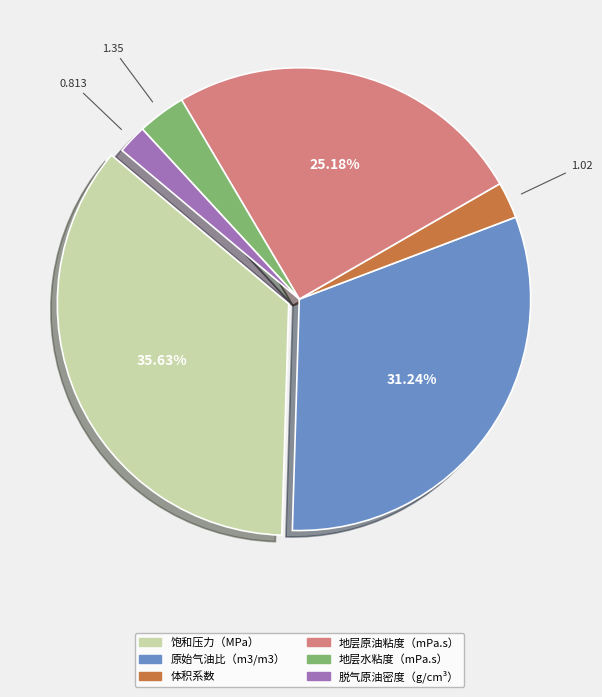

Count the number of slices in the pie.

6